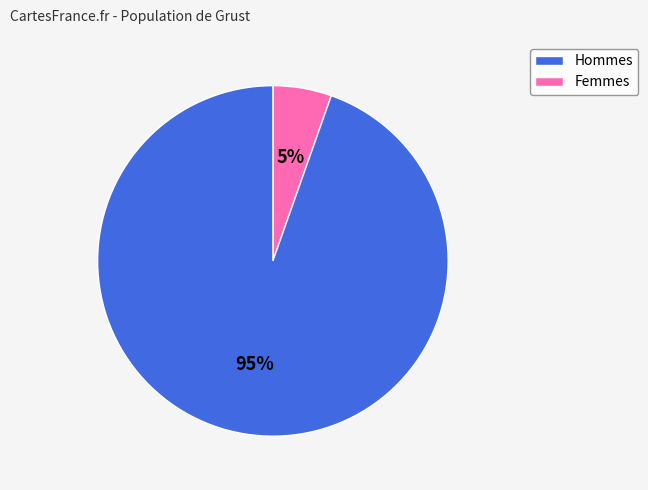

To the nearest percent, what is the average slice percentage?

50%